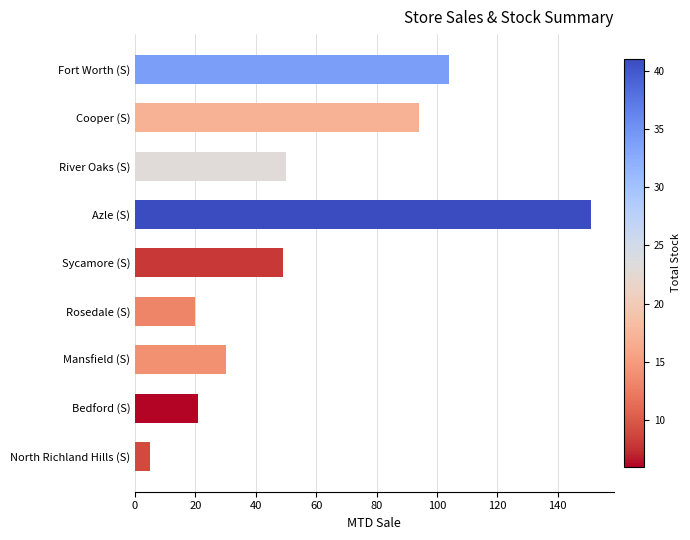

What is the difference between the maximum and minimum values?

146